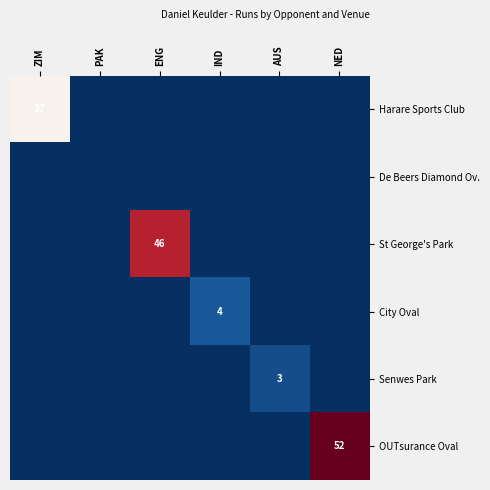

Rank the series by their maximum value, from highest to lowest.

OUTsurance Oval, St George's Park, Harare Sports Club, City Oval, Senwes Park, De Beers Diamond Ov.